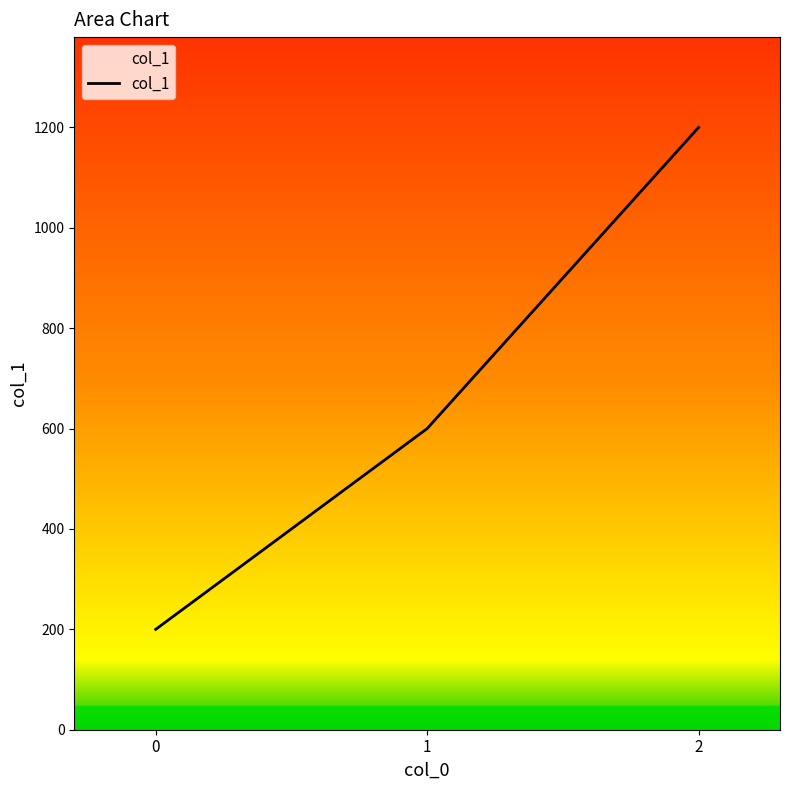

Reading left to right, what are all the values shown in this chart?

200	600	1200